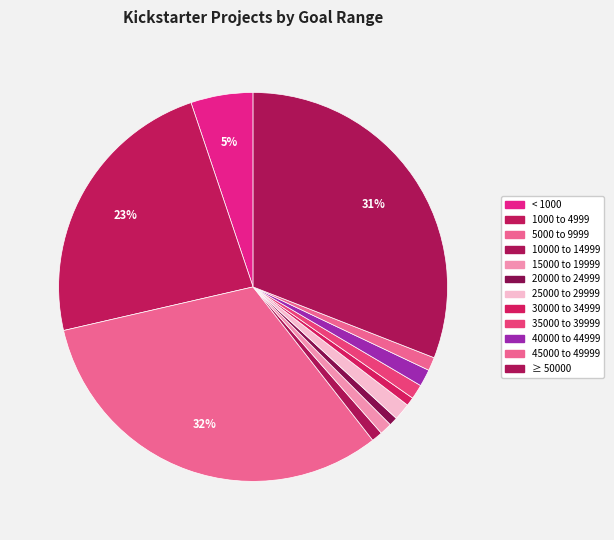

What percentage is the 15000 to 19999 slice, to the nearest percent?

1%